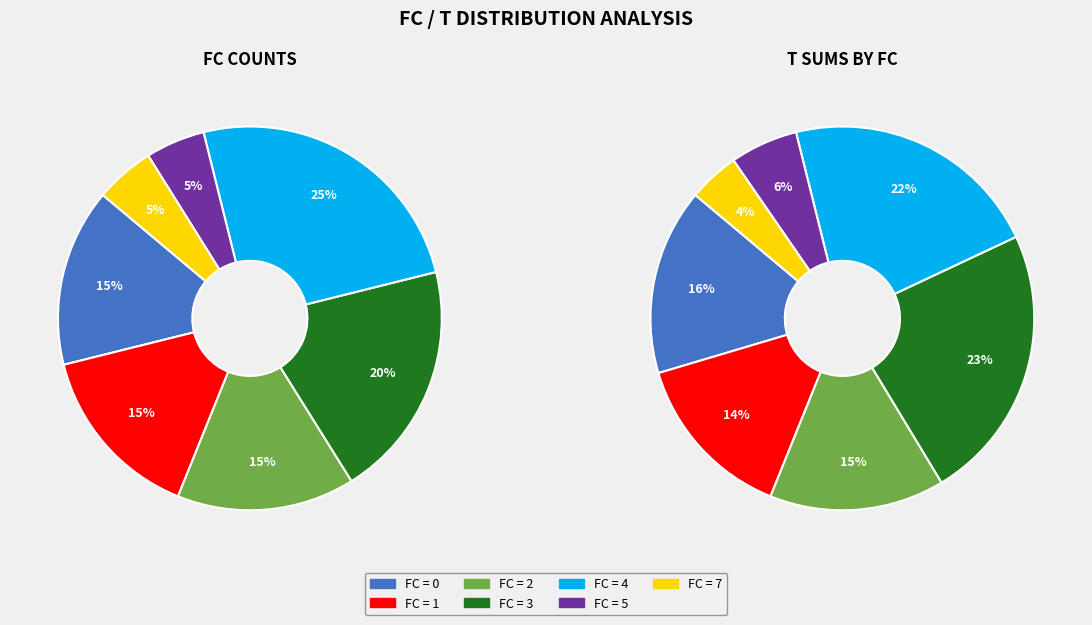

Is it true that FC_4 is 25% of the pie?

True